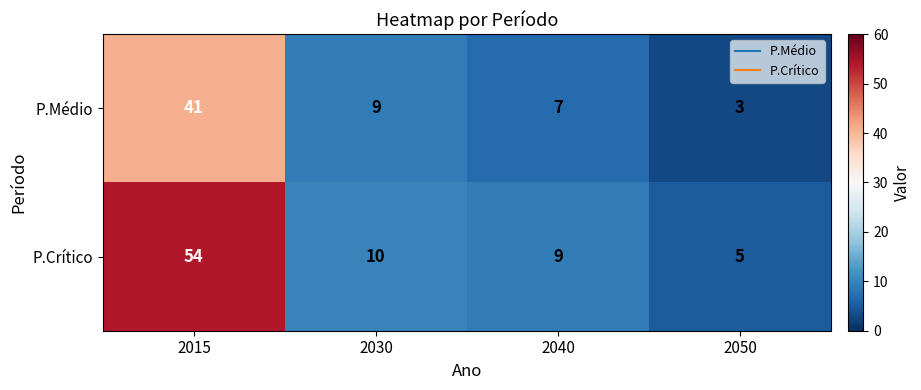

What is the difference between the highest and lowest values at 2015?

13